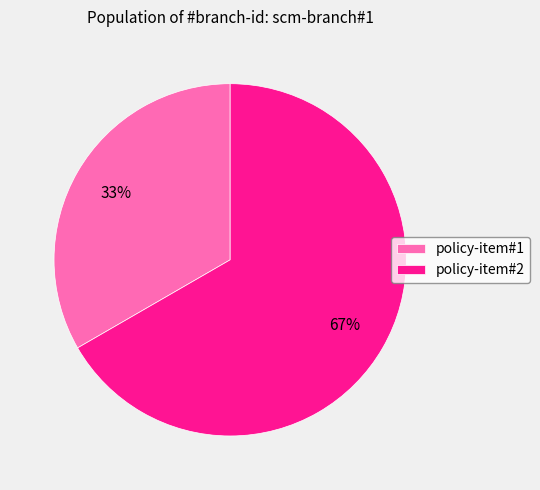

How many slices are in this pie chart?

2